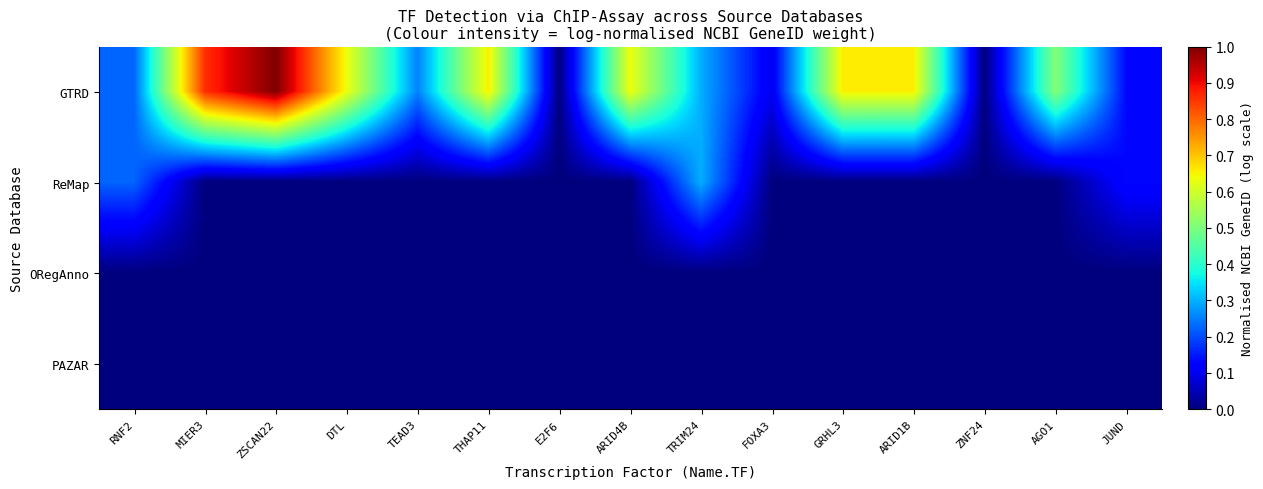

At ZNF24, list the series in order from largest to smallest.

GTRD, ReMap, ORegAnno, PAZAR